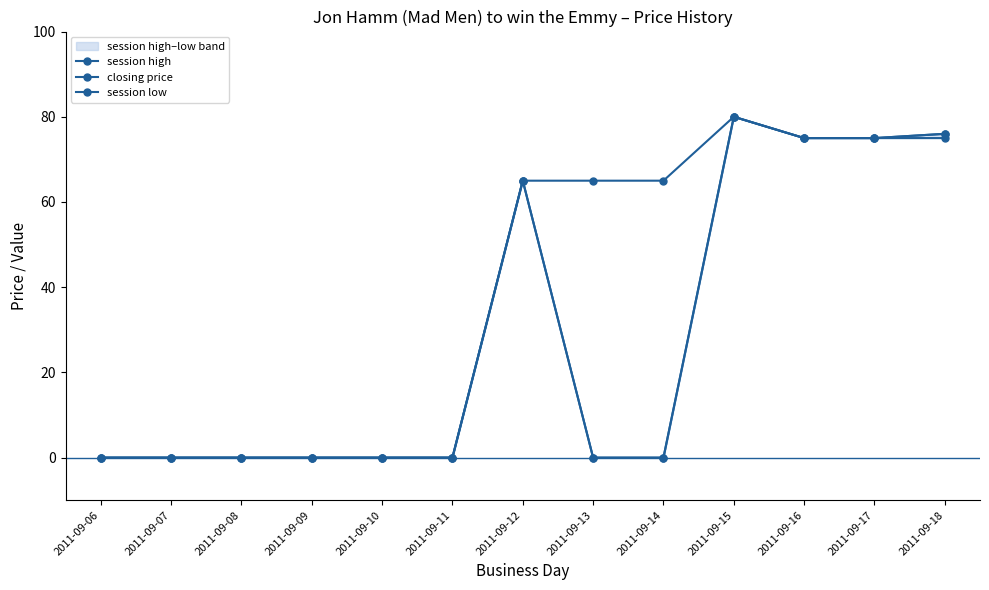

What is the sum of all session high values?

371